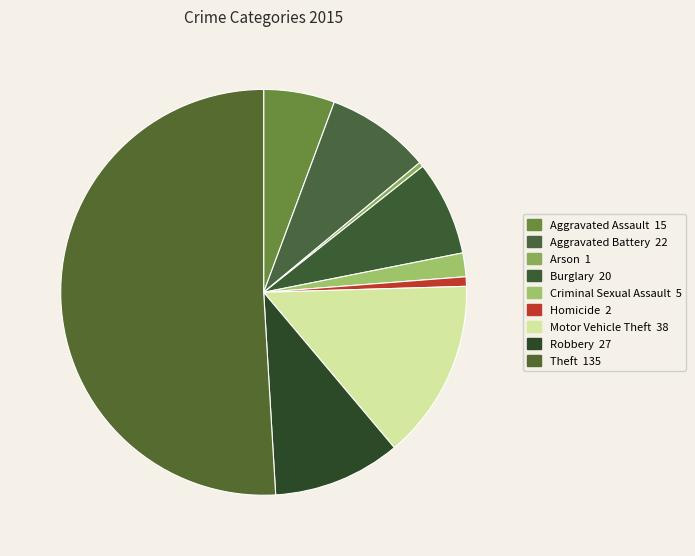

To the nearest percent, what is the average slice percentage?

11%